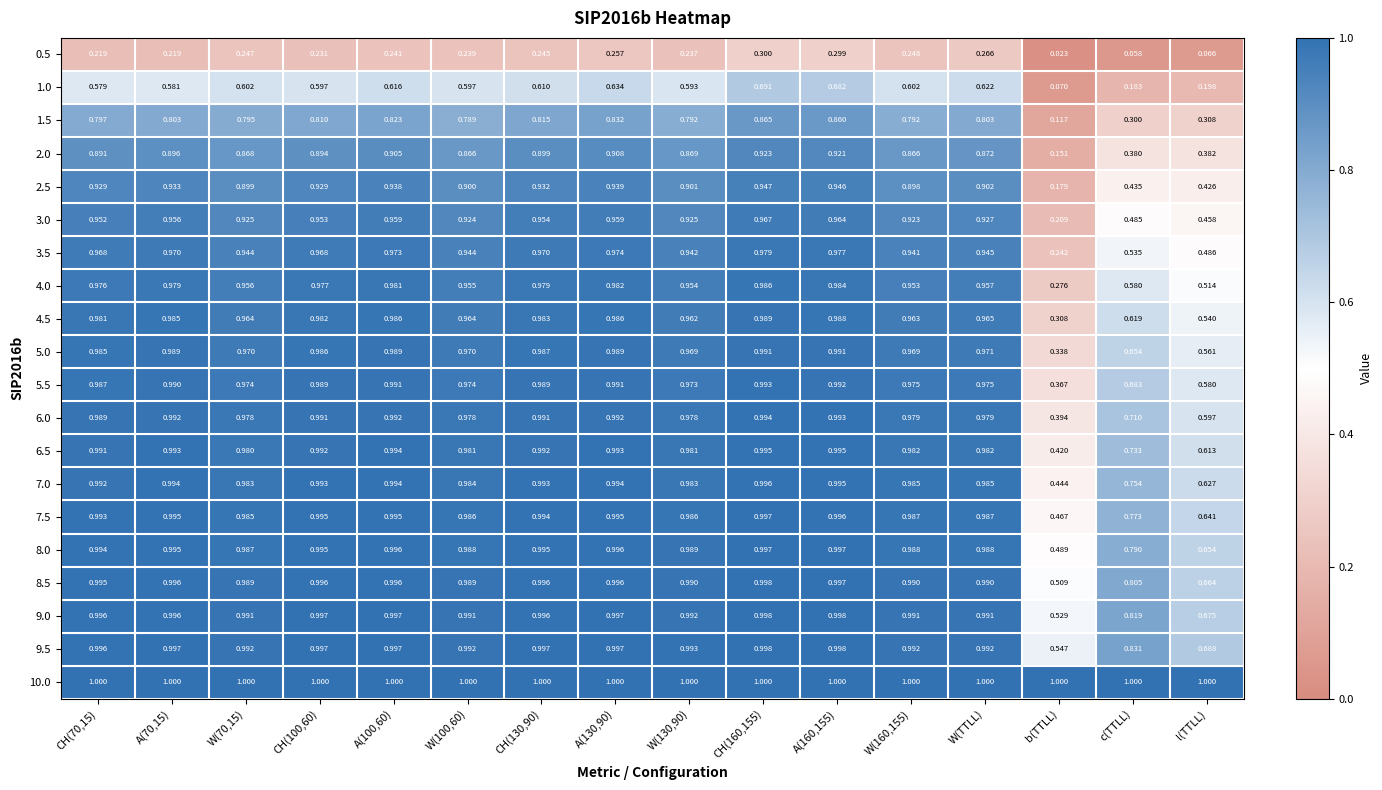

At which label is 1.5 closest to 0?

b(TTLL)